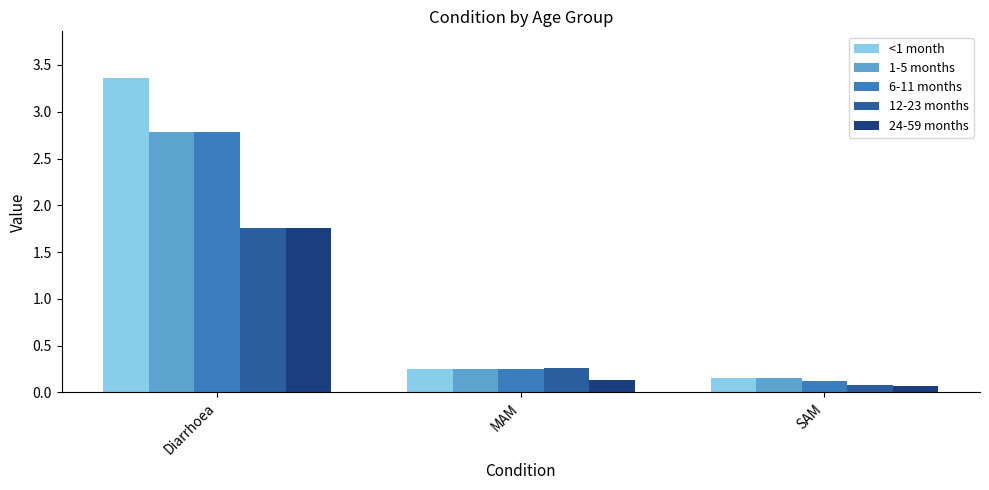

What position from the left is Diarrhoea?

1